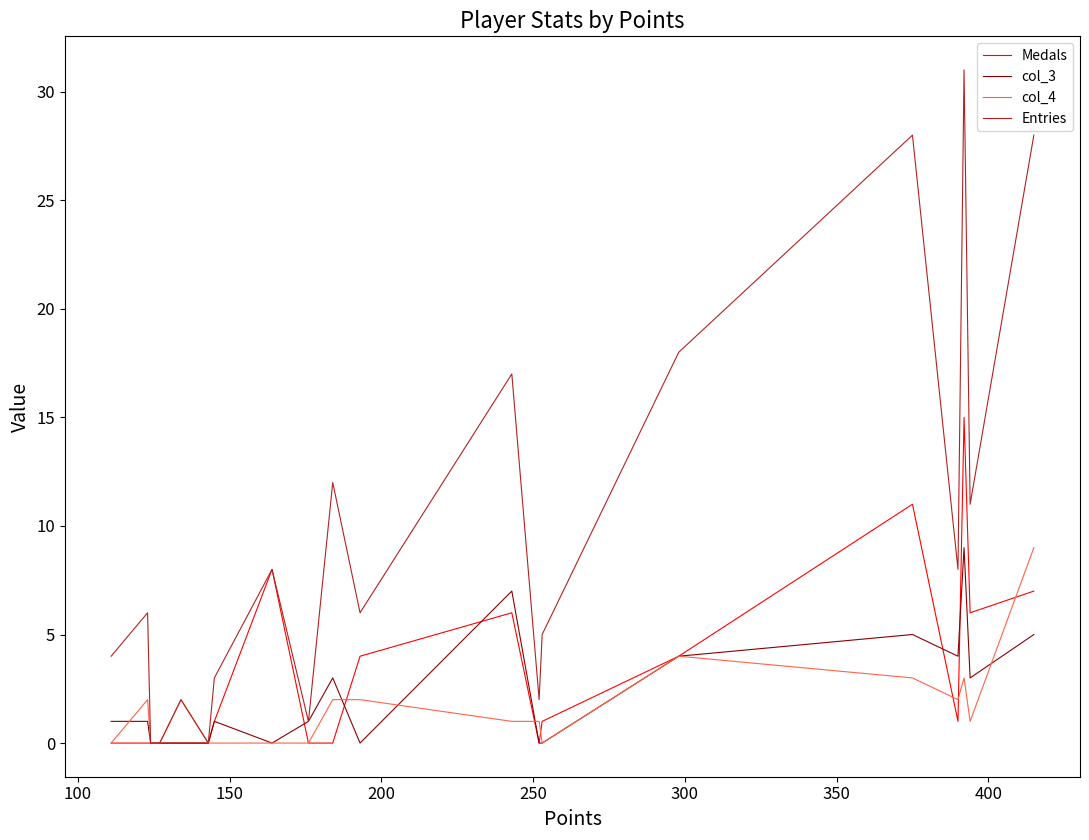

Which series has the largest total across all categories?

Entries